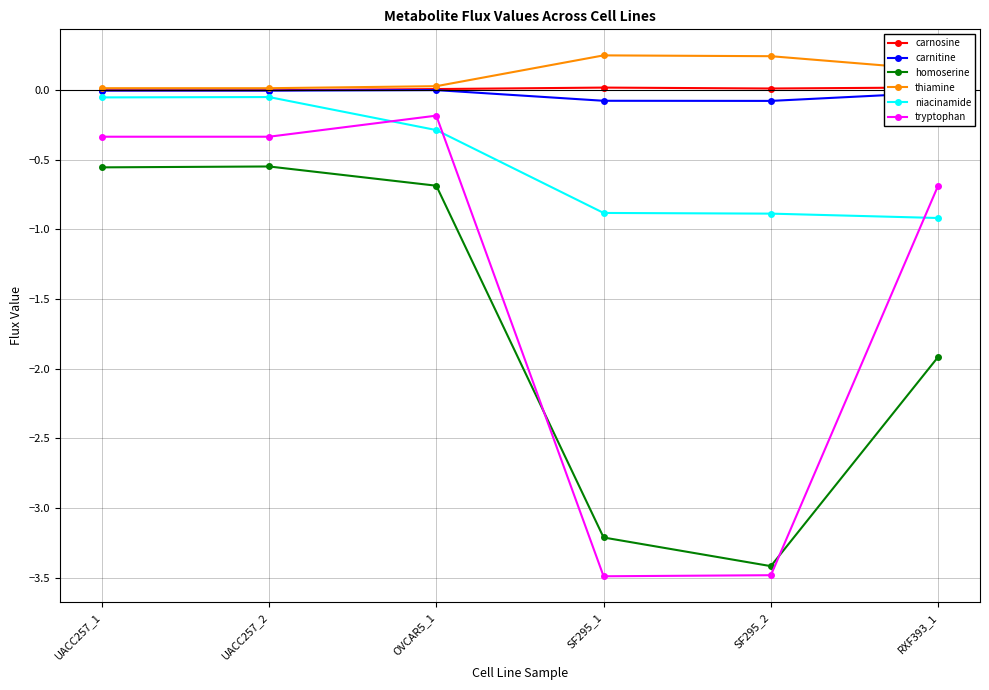

True or false: niacinamide has a value of -0.9 at SF295_1.

True